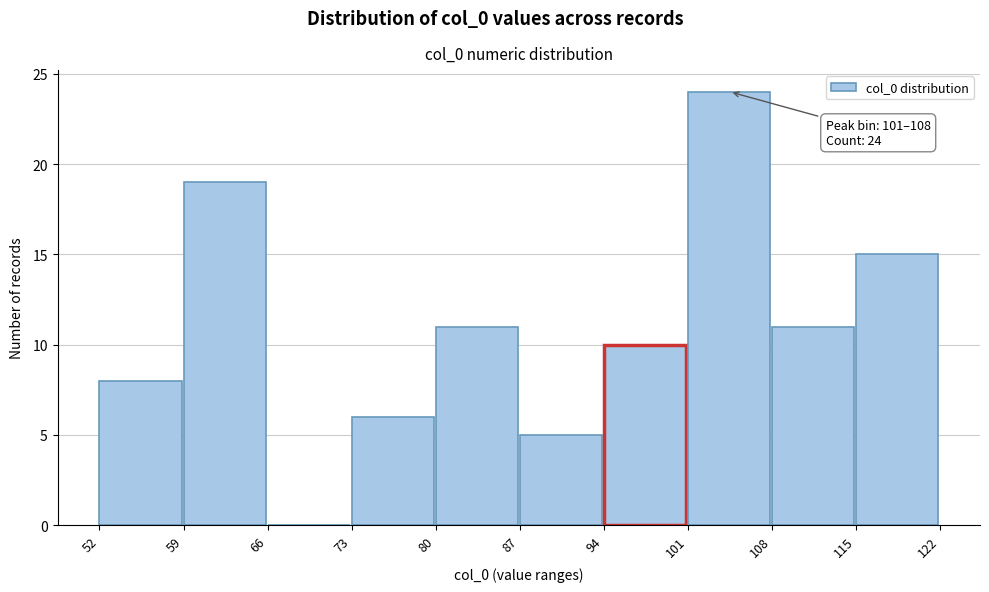

Which range on the x-axis has the tallest bar?

101 to 108